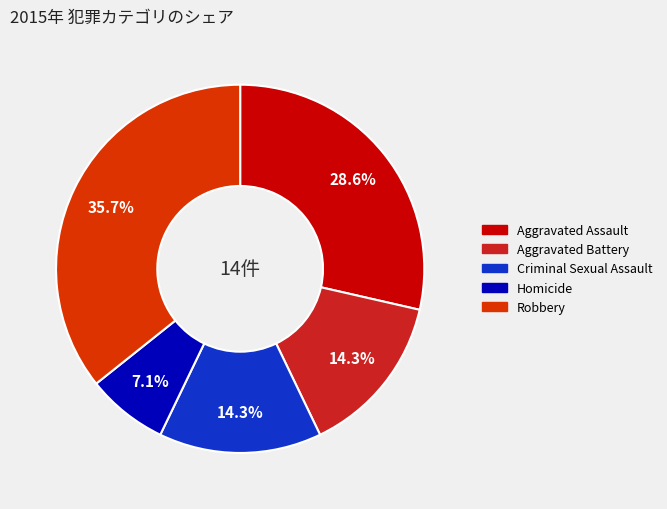

Is it true that Aggravated Battery is 14% of the pie?

True